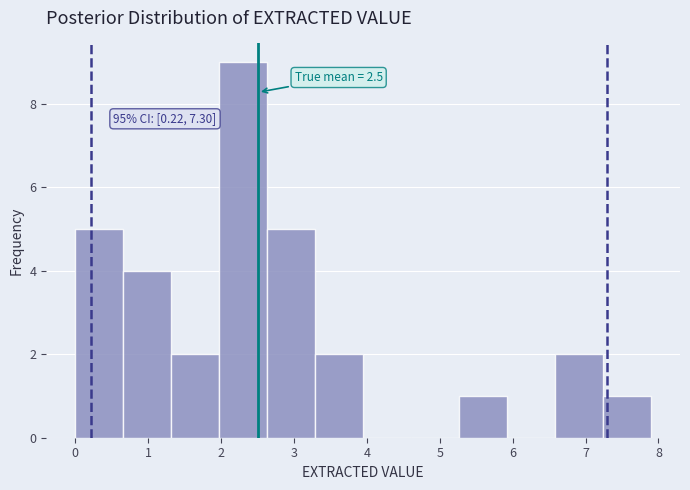

Over which range of the x-axis is the bar tallest?

2.0 to 2.6